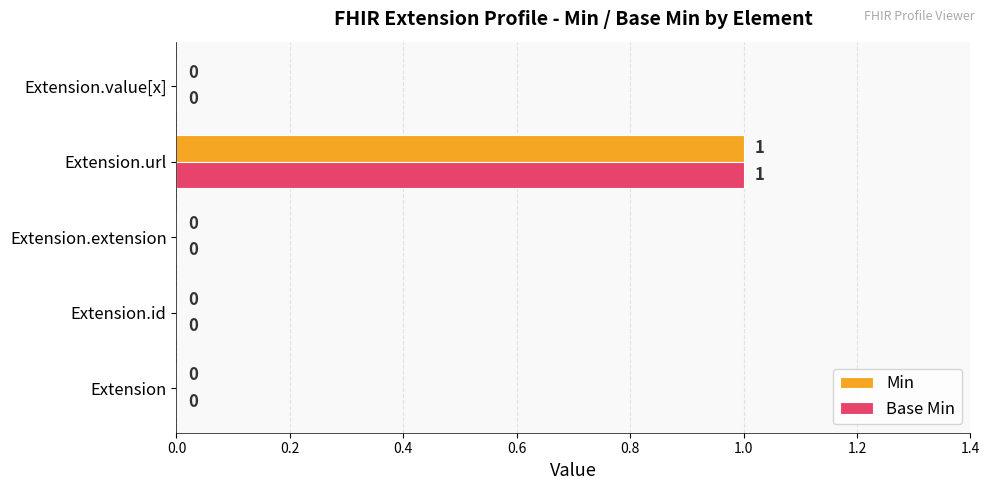

The Base Min series shows 2 at Extension.url. True or false?

False